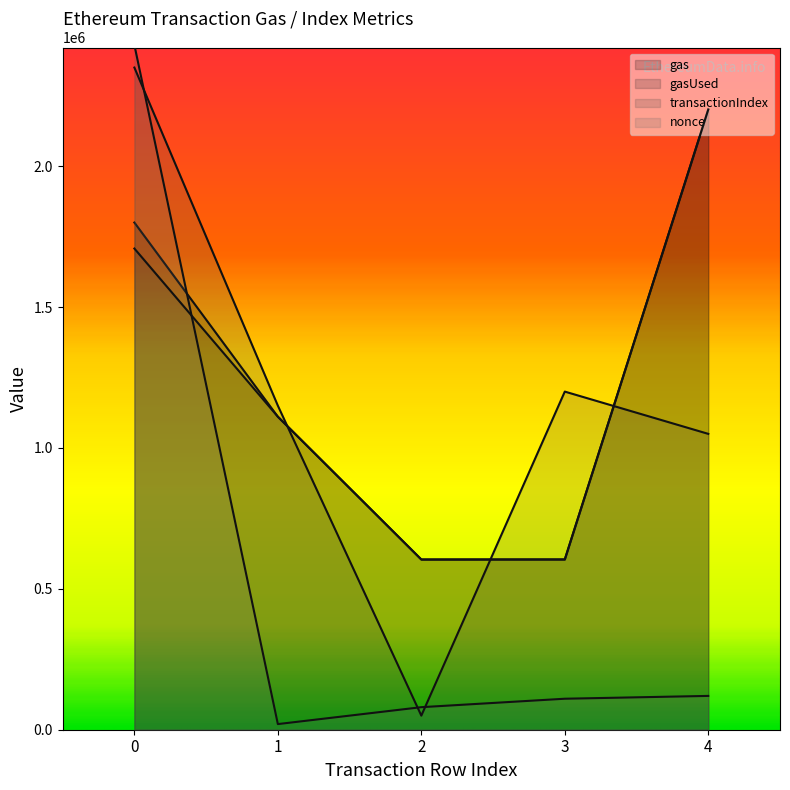

True or false: gasUsed and transactionIndex intersect in this chart.

True